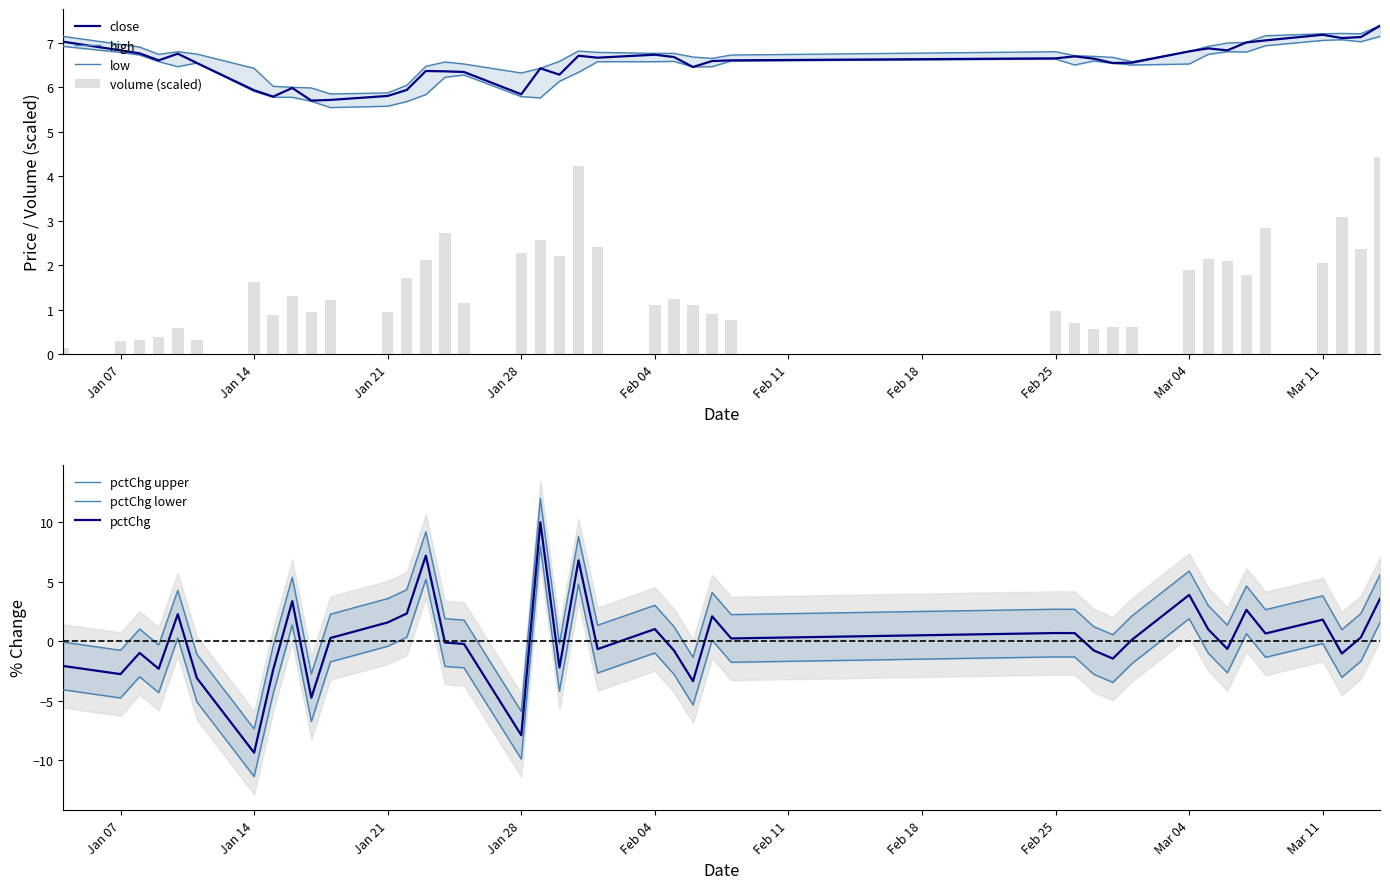

What is the highest value of the close series?

7.4